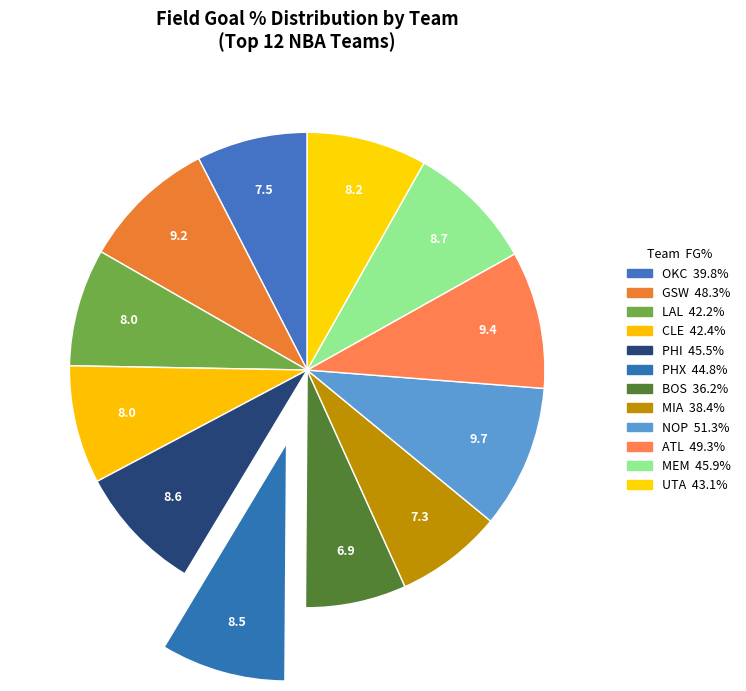

How many slices are in this pie chart?

12